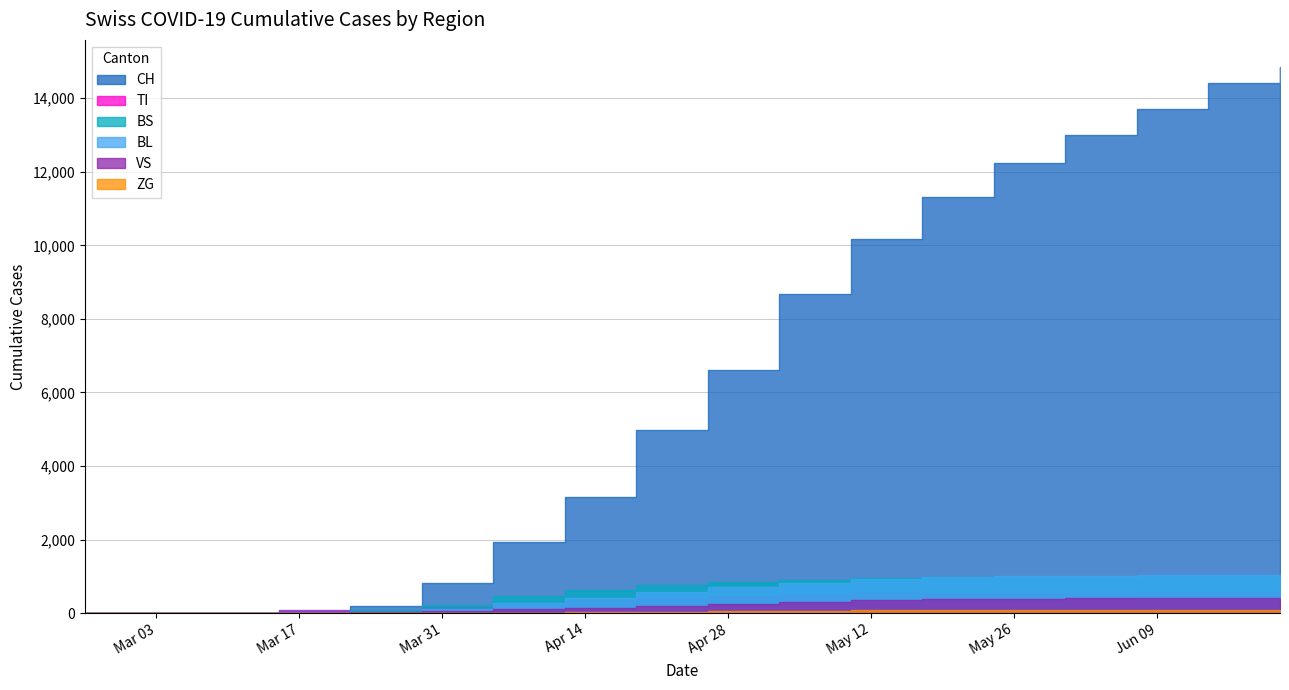

List the labels in order of ZG value, smallest first.

2020-02-25, 2020-03-01, 2020-03-08, 2020-03-15, 2020-03-22, 2020-03-29, 2020-04-05, 2020-04-12, 2020-04-19, 2020-04-26, 2020-05-03, 2020-05-10, 2020-05-17, 2020-05-24, 2020-05-31, 2020-06-07, 2020-06-14, 2020-06-21